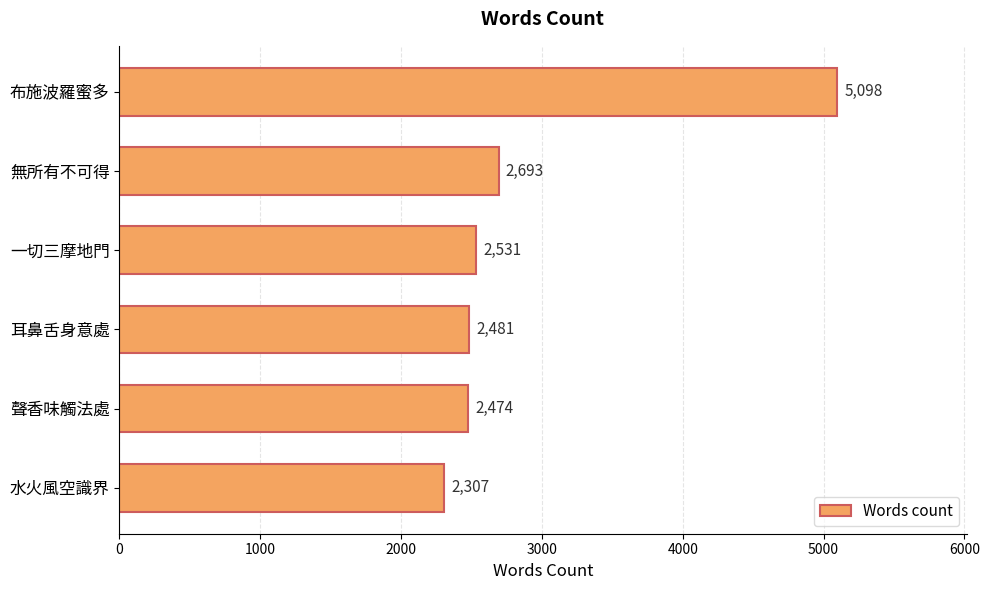

What is the change in value from 布施波羅蜜多 to 一切三摩地門?

-2567